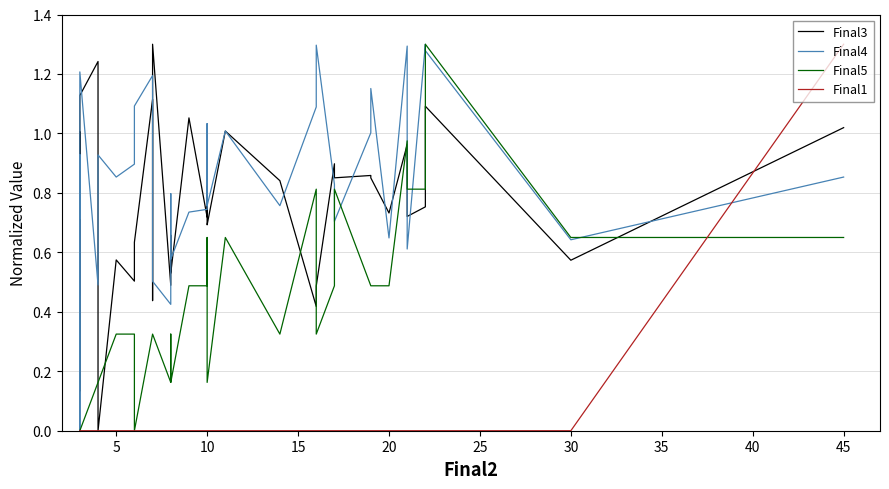

List the series in order of their peak value, highest first.

Final3, Final4, Final5, Final1